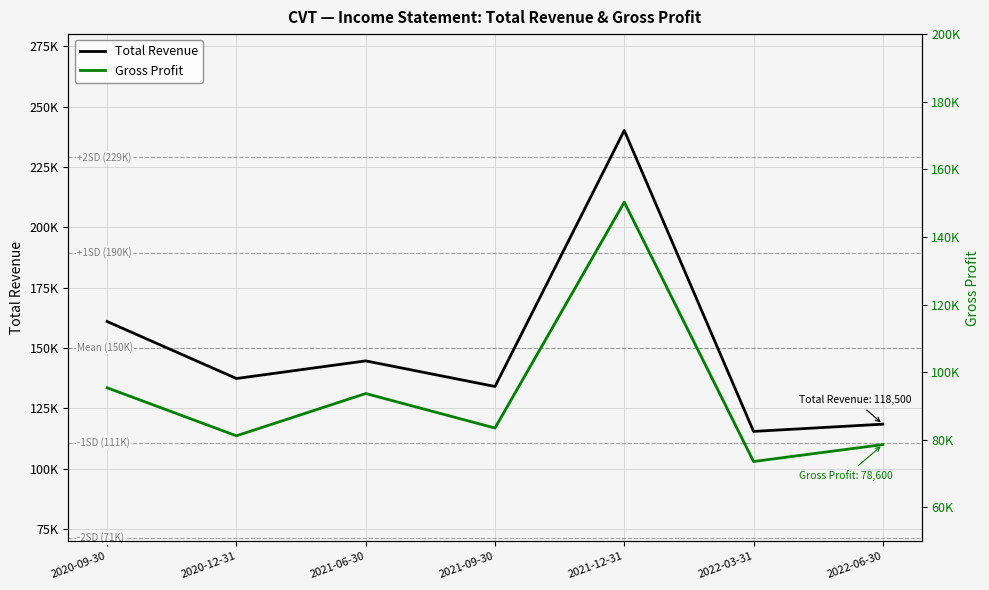

Reading left to right, what are all the values shown in this chart?

Total Revenue: 161000	137400	144700	134100	240100	115500	118500
Gross Profit: 95400	81200	93700	83500	150300	73600	78600